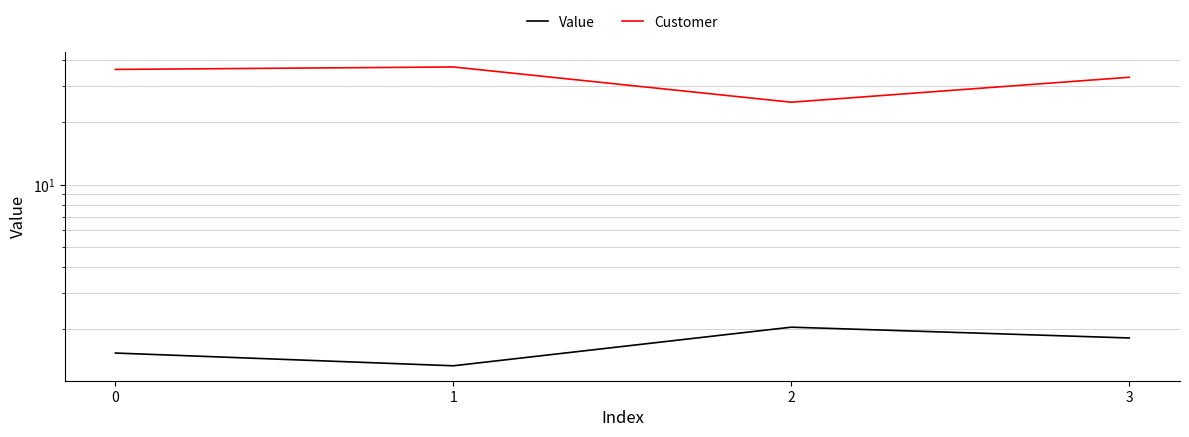

What is the total value across all series at 2?

27.0